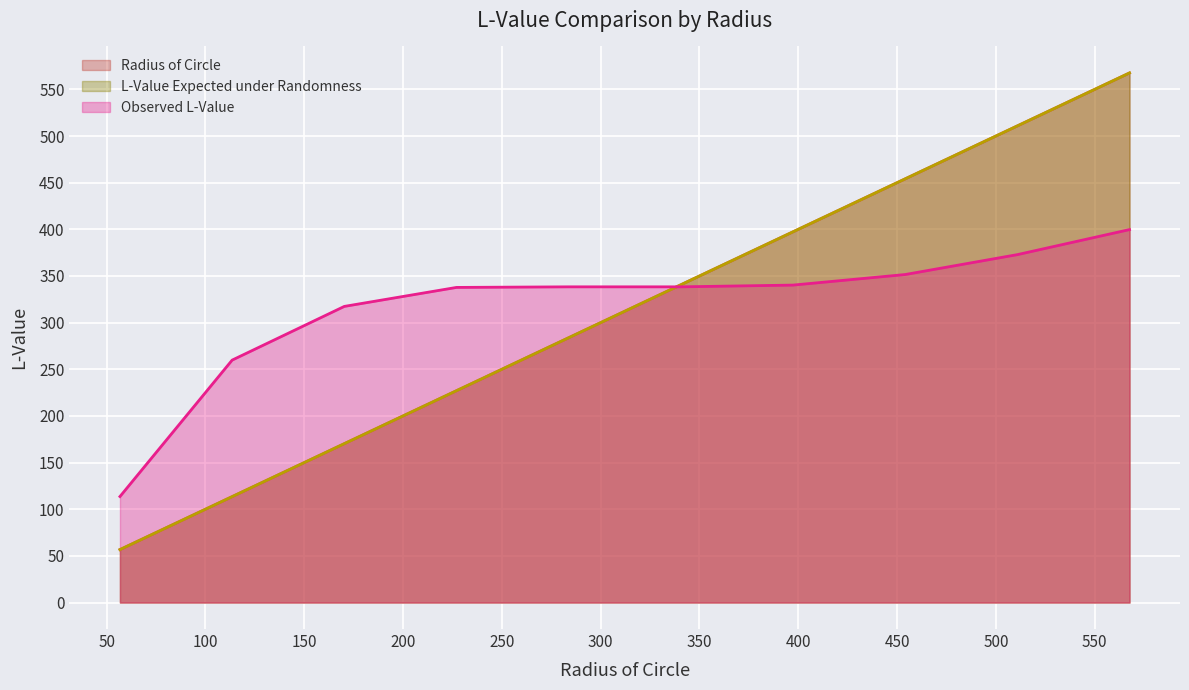

True or false: Observed L-Value has a value of 182.4 at 5.

False